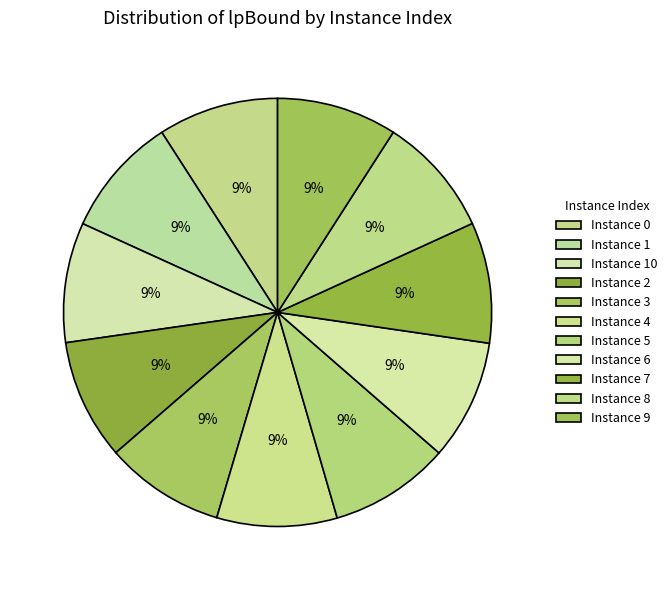

What is the largest slice in the pie chart?

7